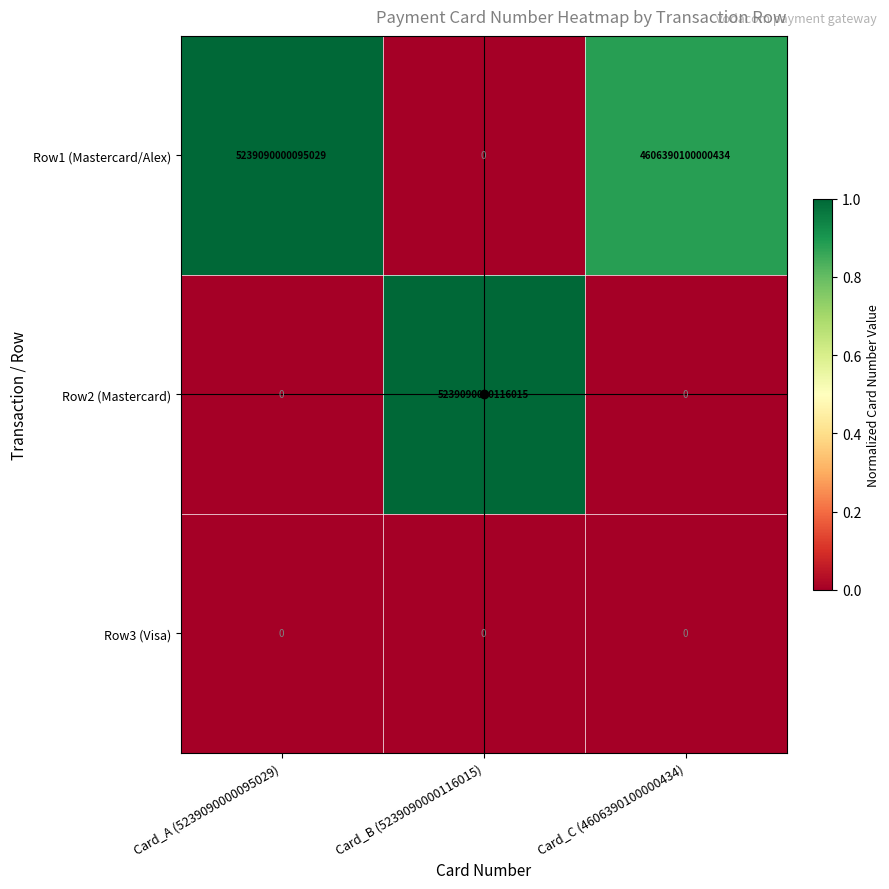

Where is Row1 (Mastercard/Alex) nearest to the value 2619545000047514?

Card_C (4606390100000434)